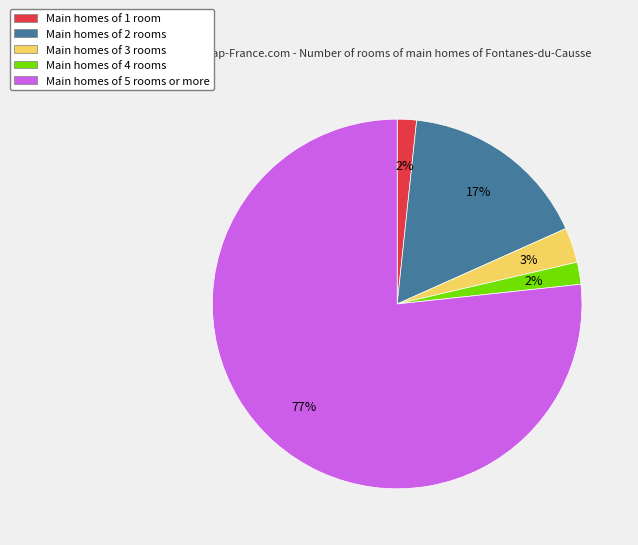

Which has a higher value, Main homes of 3 rooms or Main homes of 1 room?

Main homes of 3 rooms